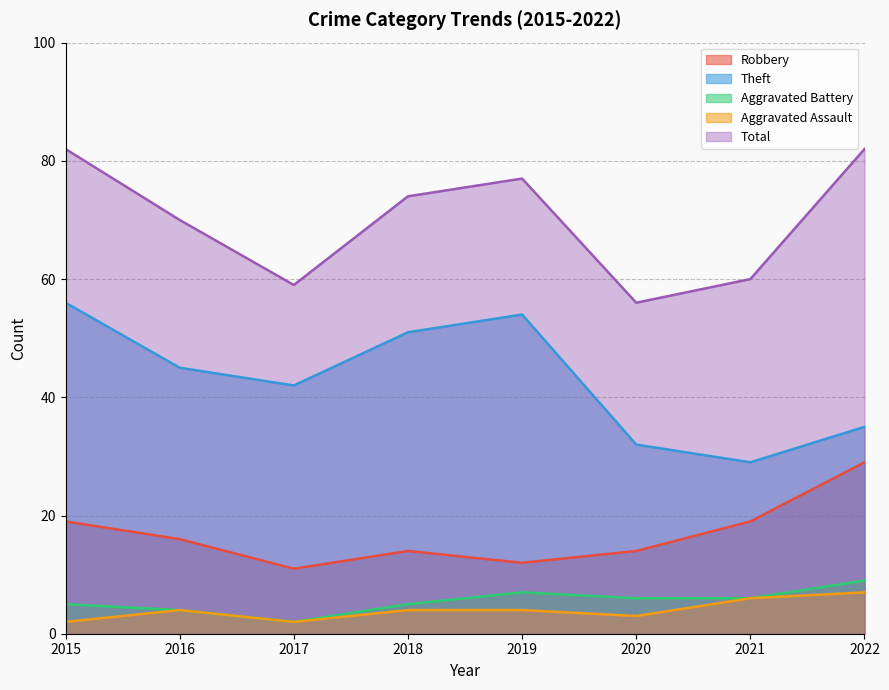

Rank the series by their maximum value, from lowest to highest.

Aggravated Assault, Aggravated Battery, Robbery, Theft, Total